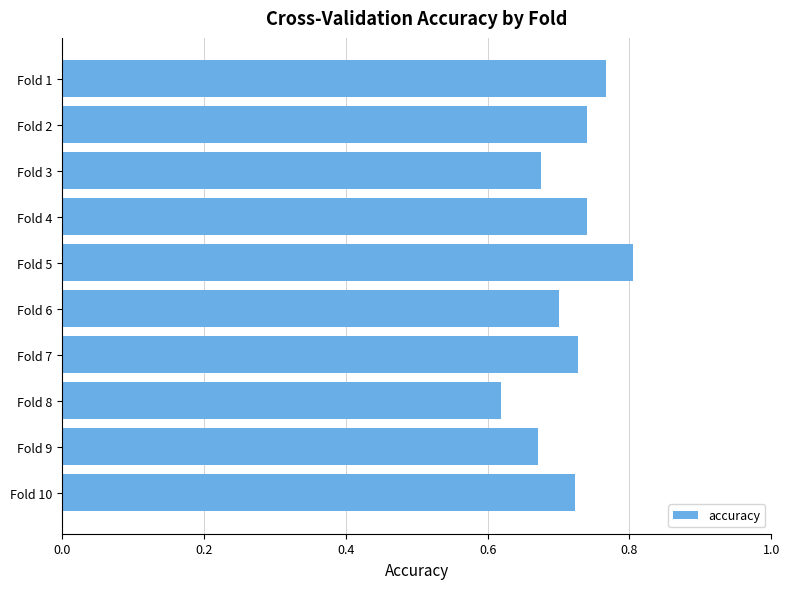

Where is the data nearest to the value 0?

Fold 8